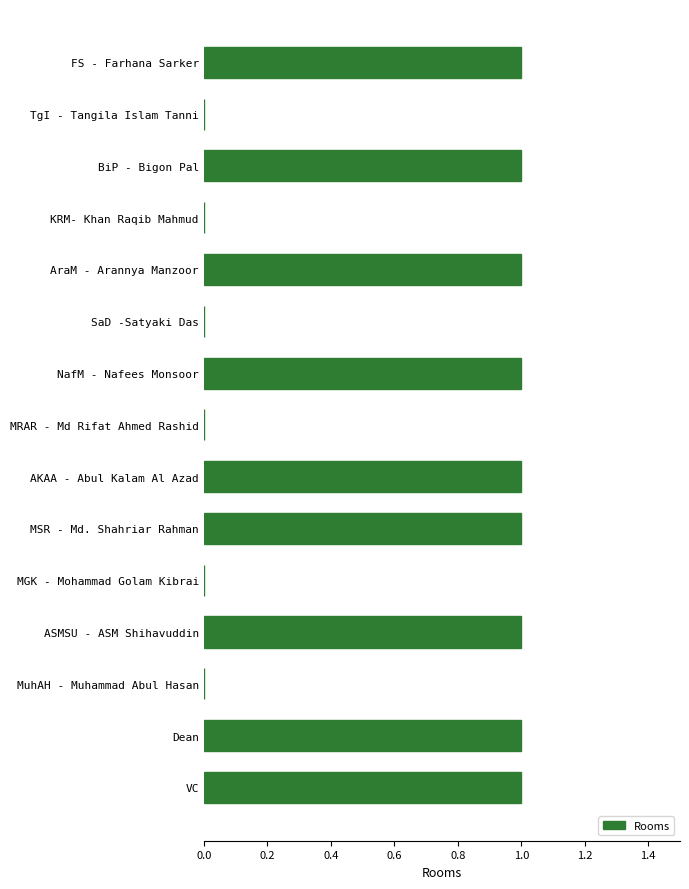

Are the bars horizontal?

Yes